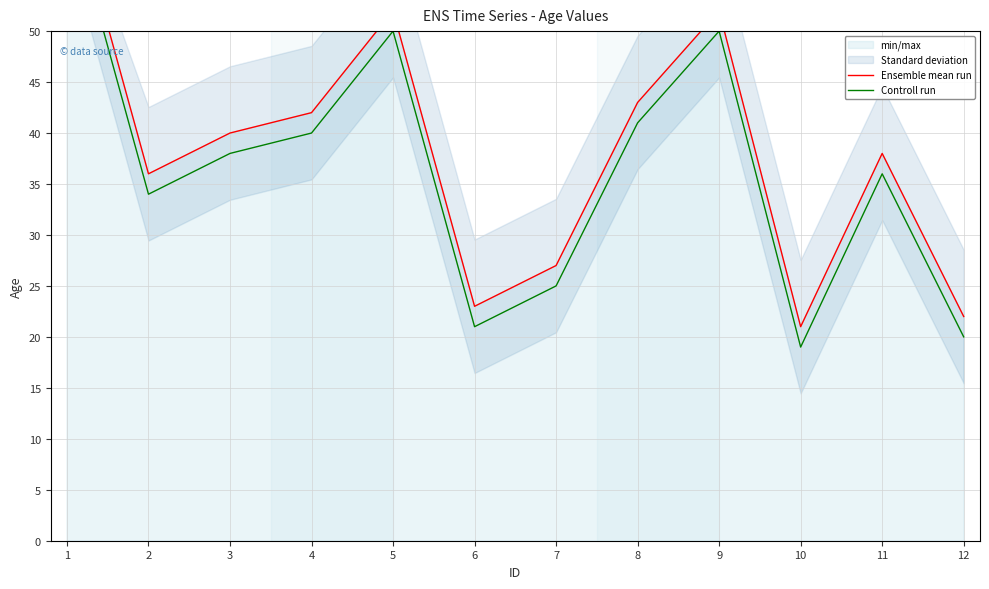

At which category is the sum across all series the highest?

1